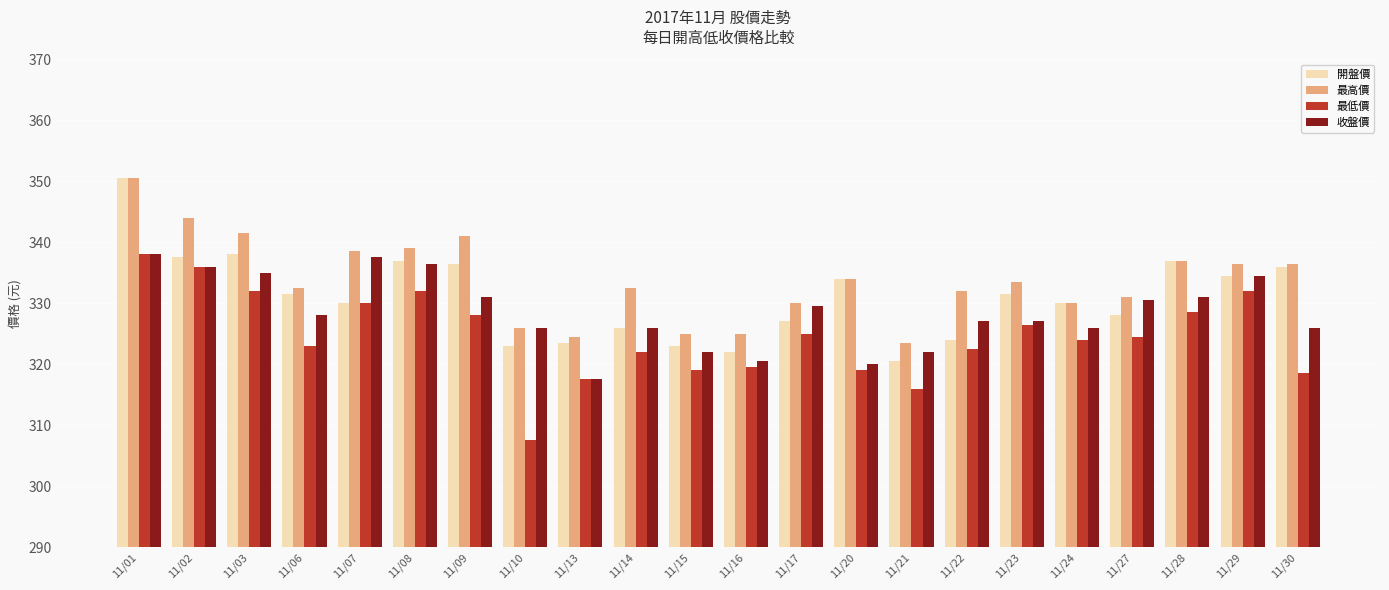

The 最高價 series shows 70.0 at 11/03. True or false?

False